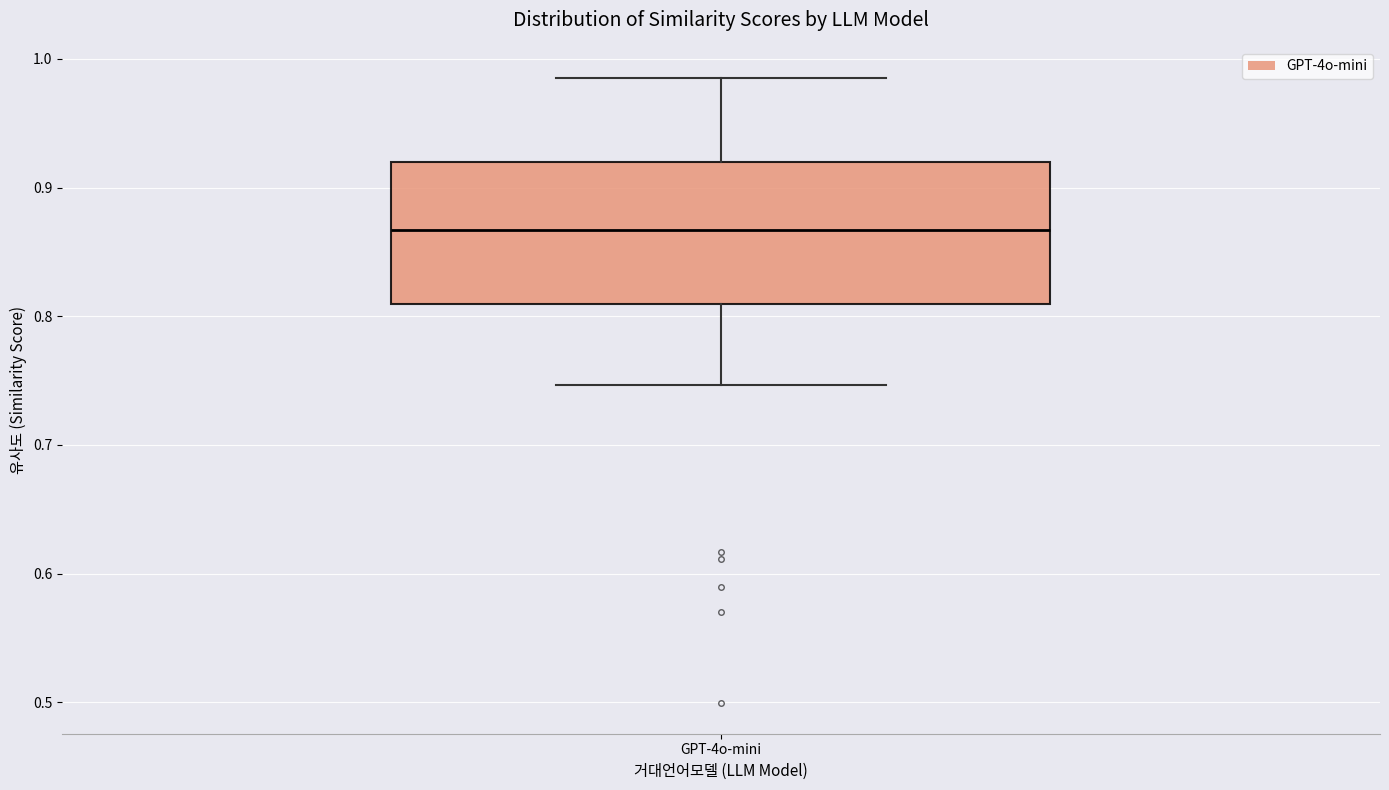

Read this box plot against the y-axis: the position of the median line, the range covered by the box, and the ends of both whiskers. The values are not printed on the chart, so give them approximately, as read against the axis.

median 0.87, box 0.81 to 0.92, whiskers 0.75 to 0.99